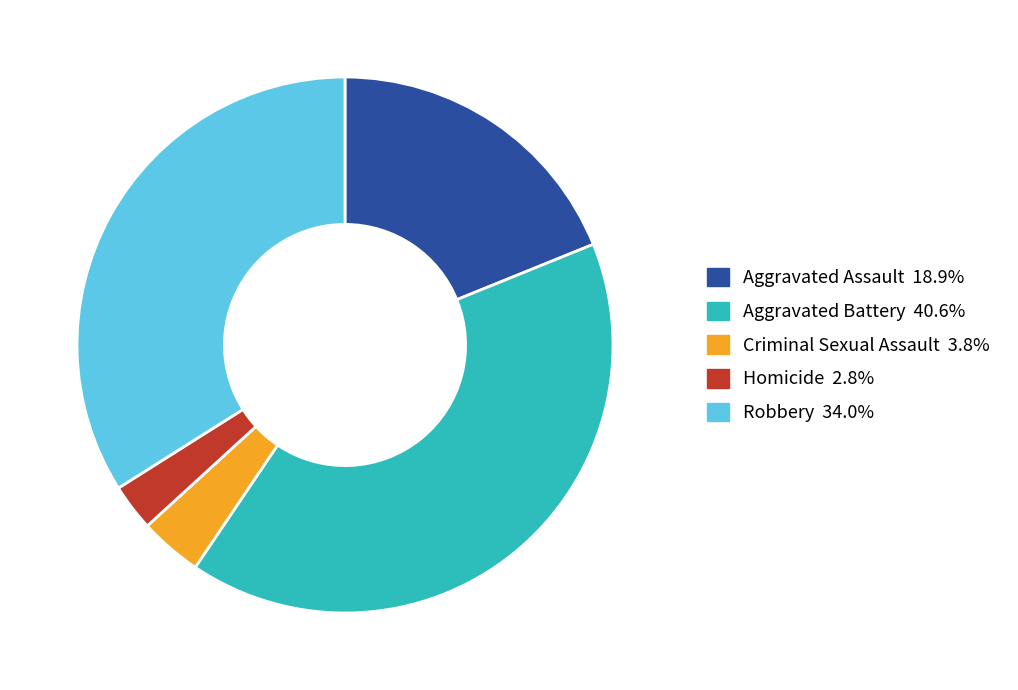

Which has a higher value, Aggravated Assault or Aggravated Battery?

Aggravated Battery